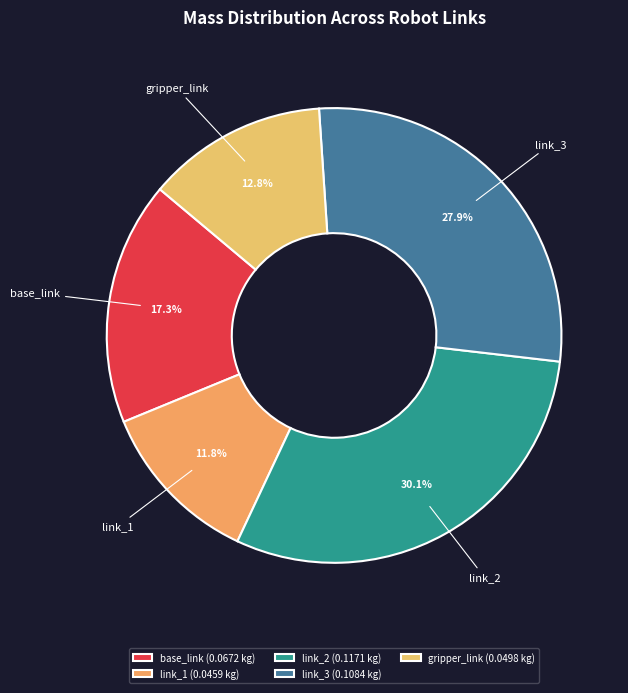

How much of the chart is everything except link_3?

72.1%